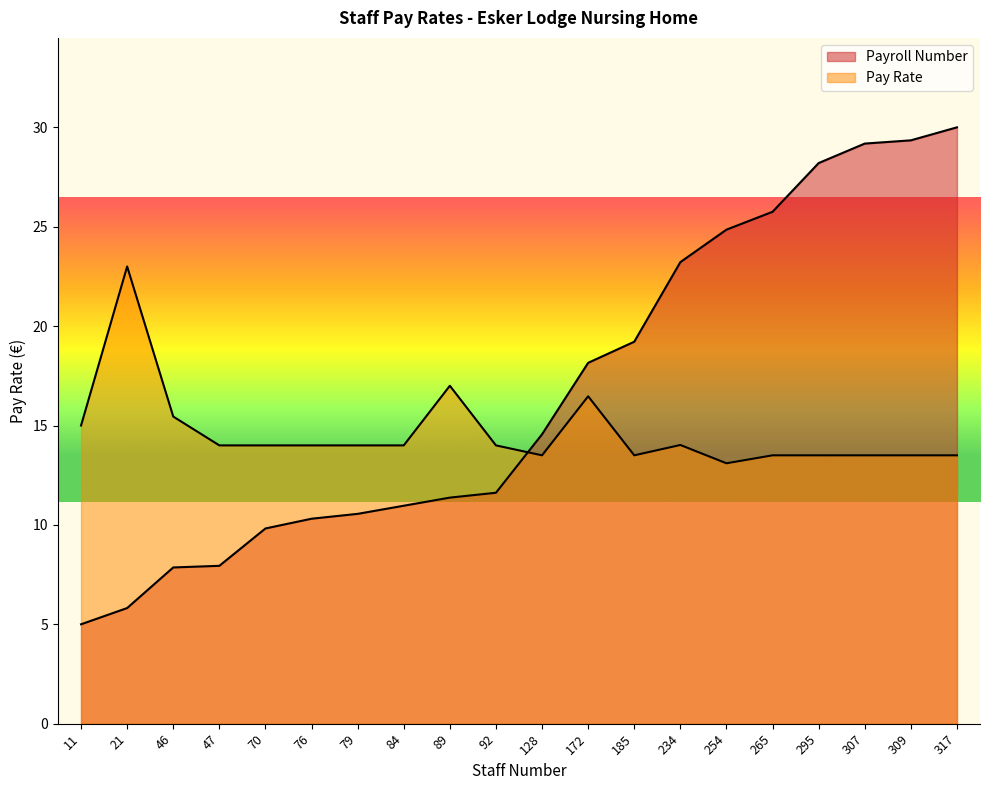

At which category does the chart reach its minimum across all series?

11